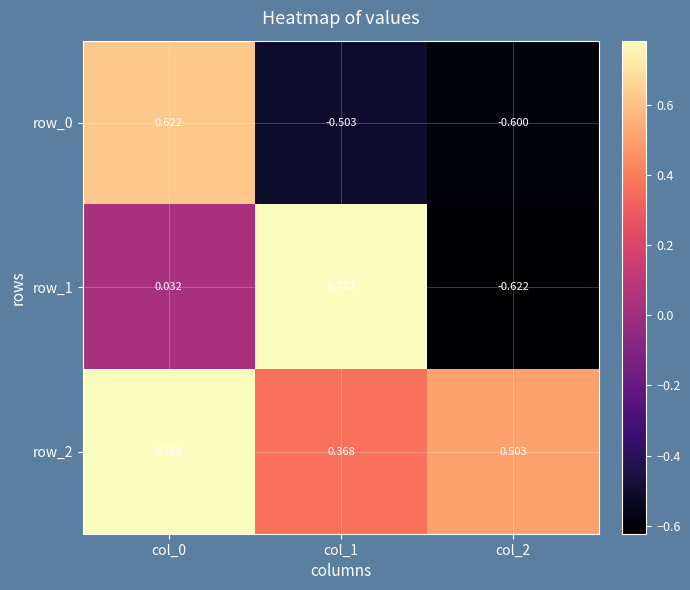

What is the difference between the row_0 values at col_0 and col_2?

1.2